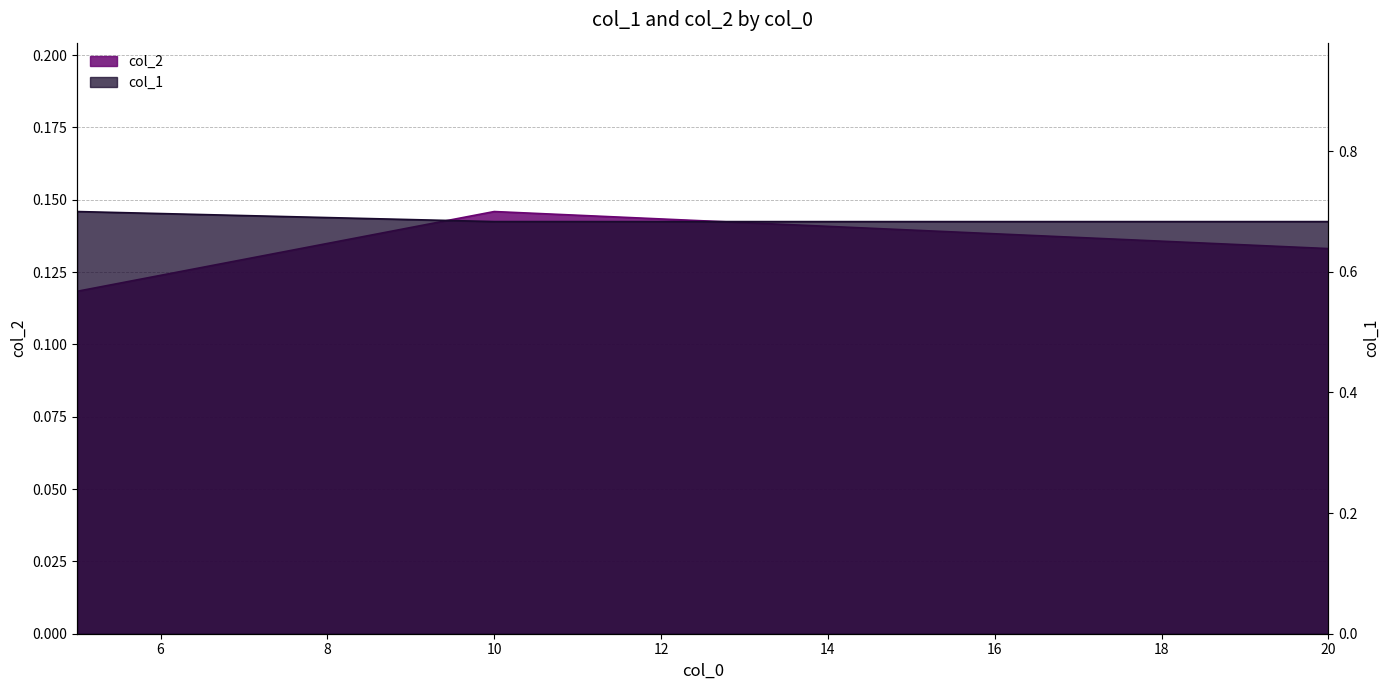

Does the chart display data point markers on the line(s)?

No